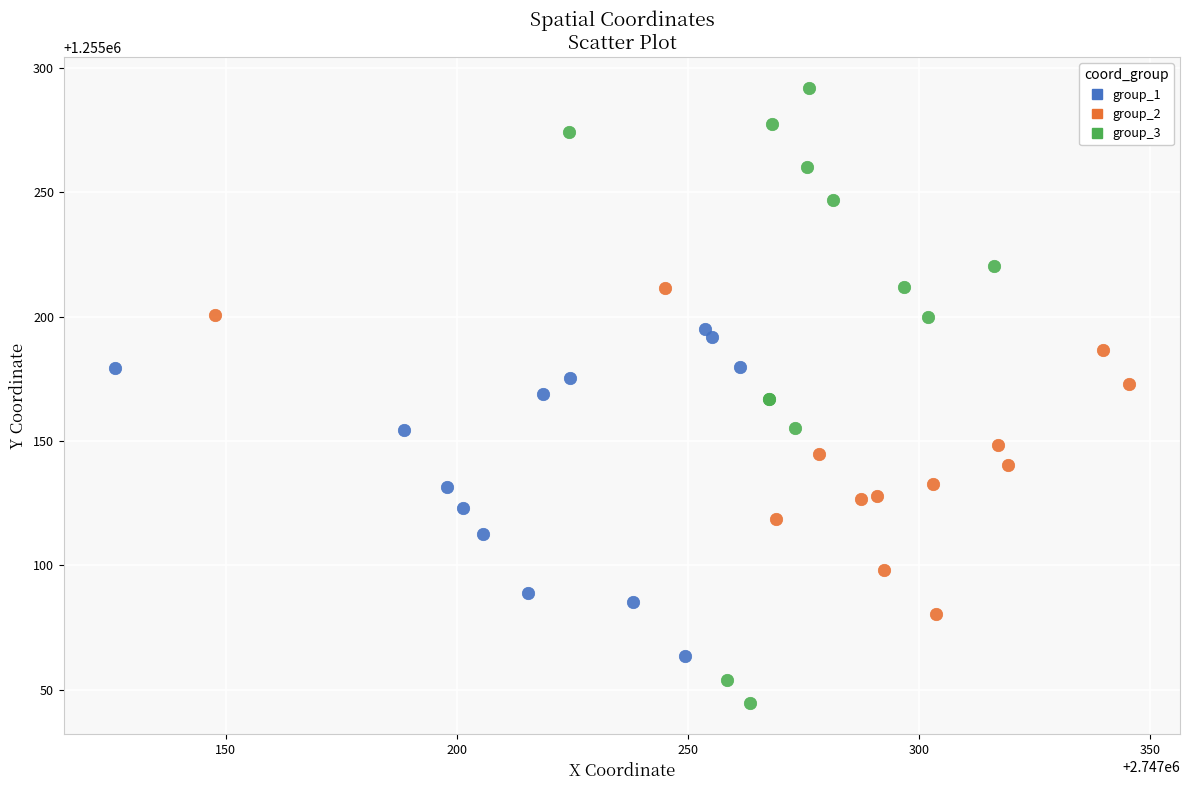

Which series has the widest spread of Y values?

group_3